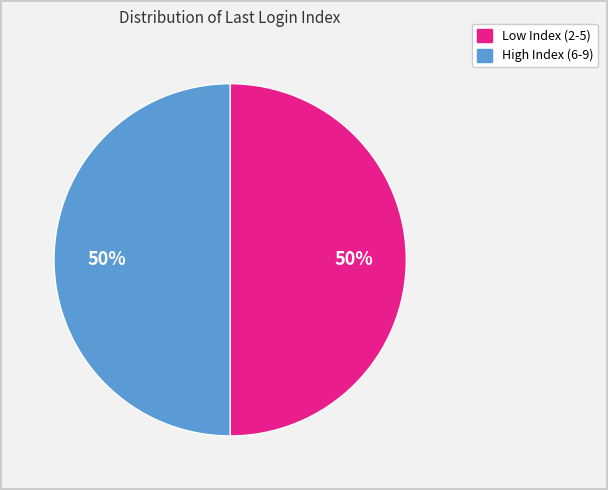

How many segments does this pie chart have?

2